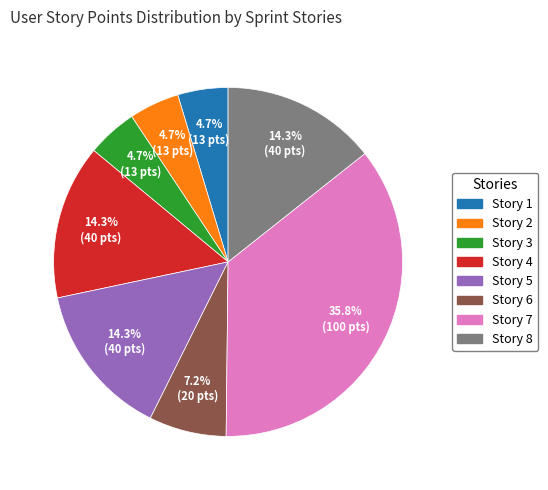

What is the ratio of the value at Story 7 to the value at Story 6?

5.0